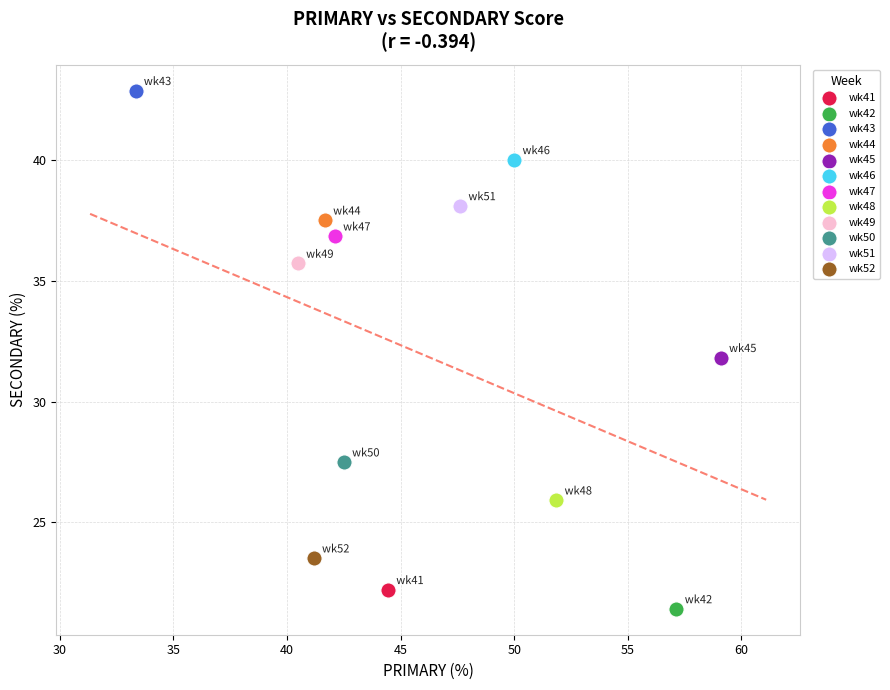

What are all the series names shown in the legend?

wk41, wk42, wk43, wk44, wk45, wk46, wk47, wk48, wk49, wk50, wk51, wk52